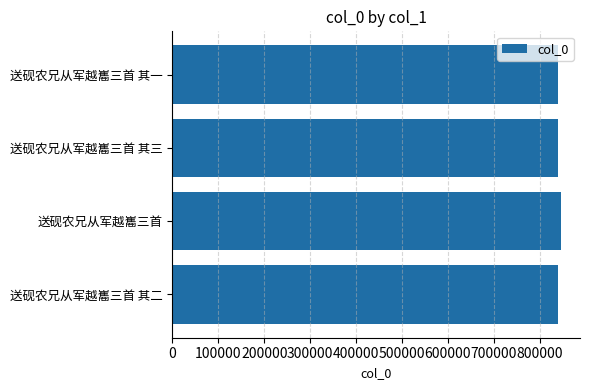

What is the difference between the maximum and minimum values?

5012